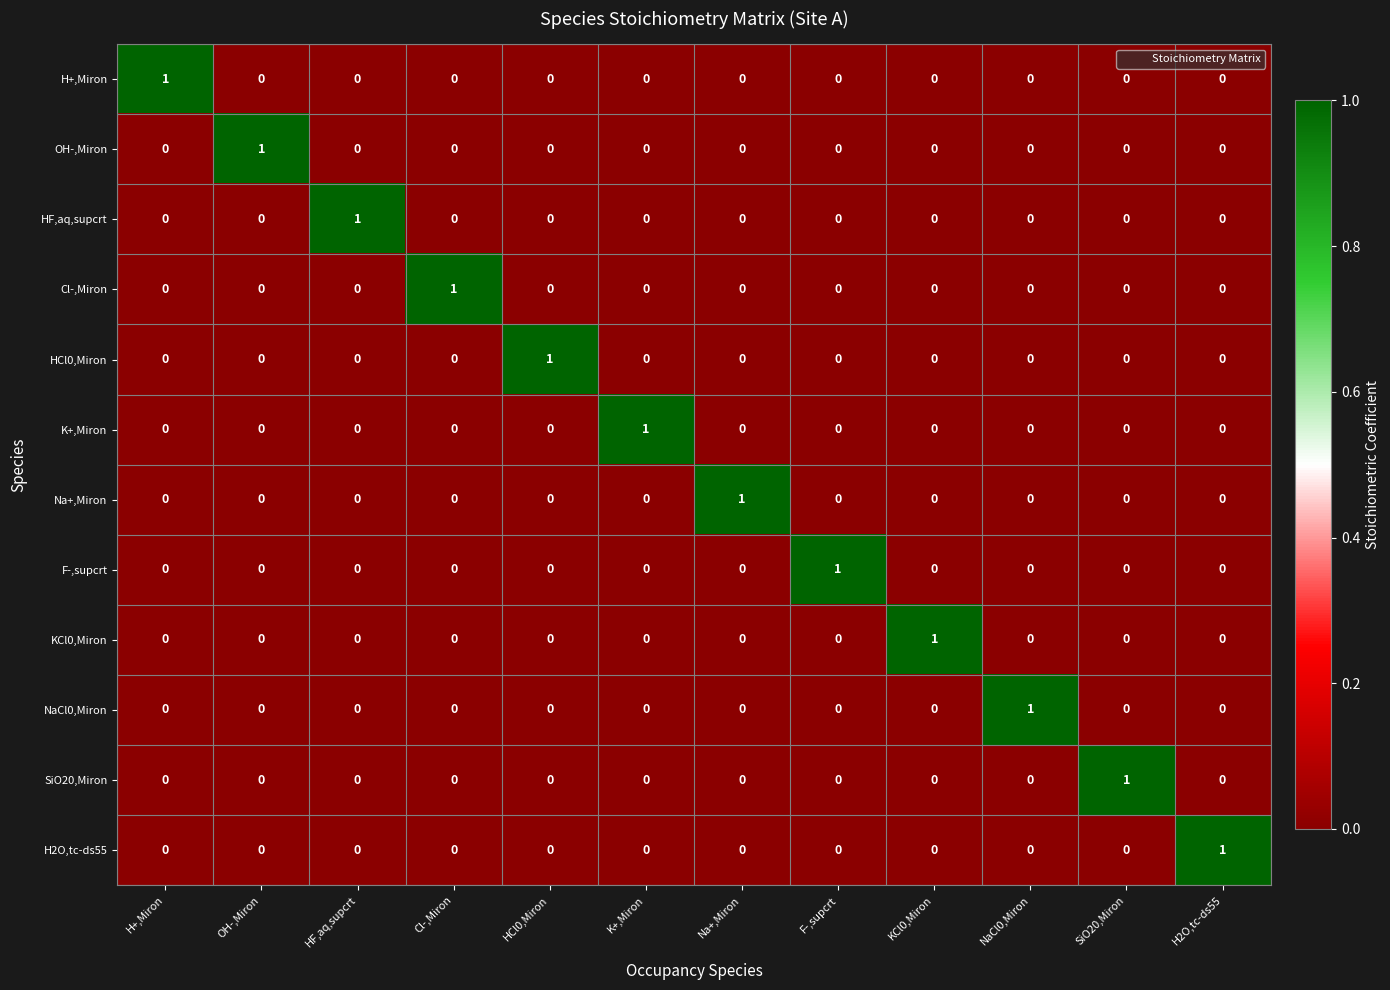

Is it true that OH-,Miron equals 1 at SiO20,Miron?

False